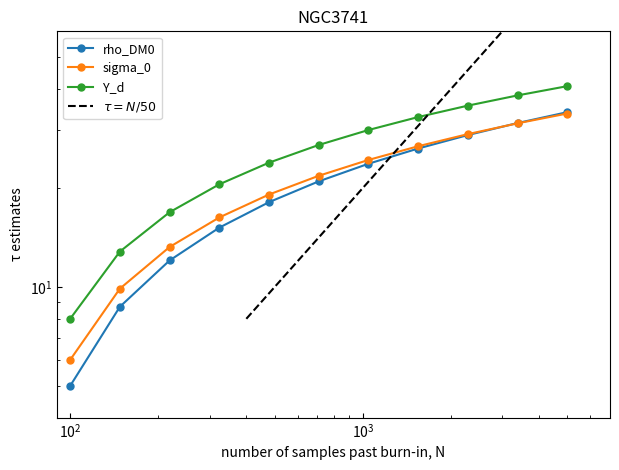

What is the difference between the maximum and minimum values in the rho_DM0 series?

29.0